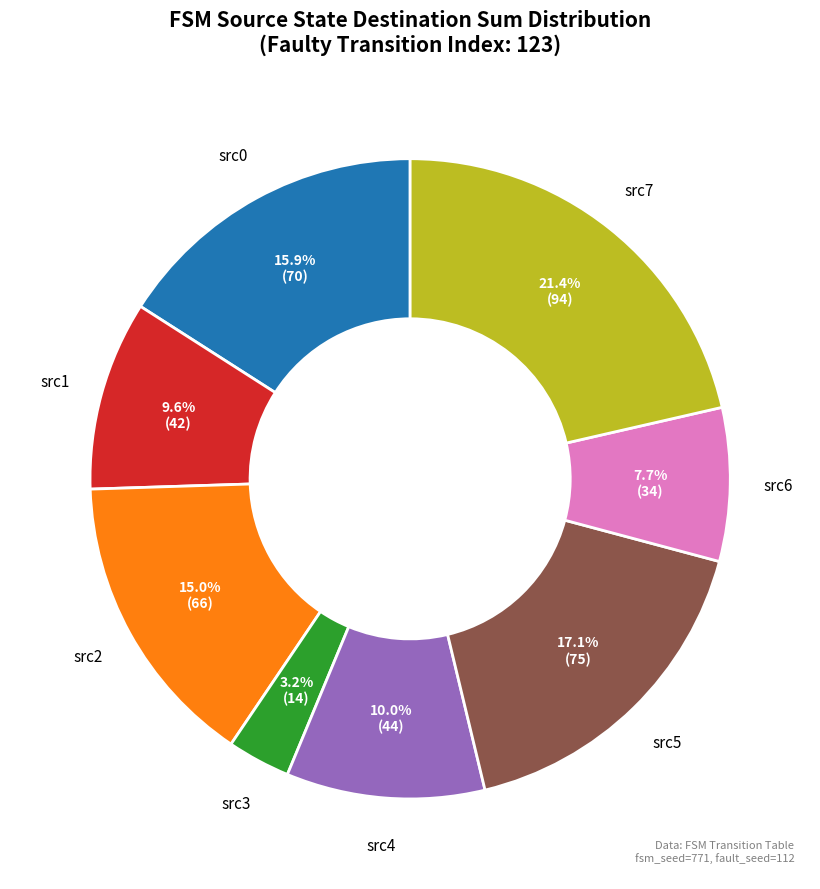

Is there a majority slice in this chart?

No